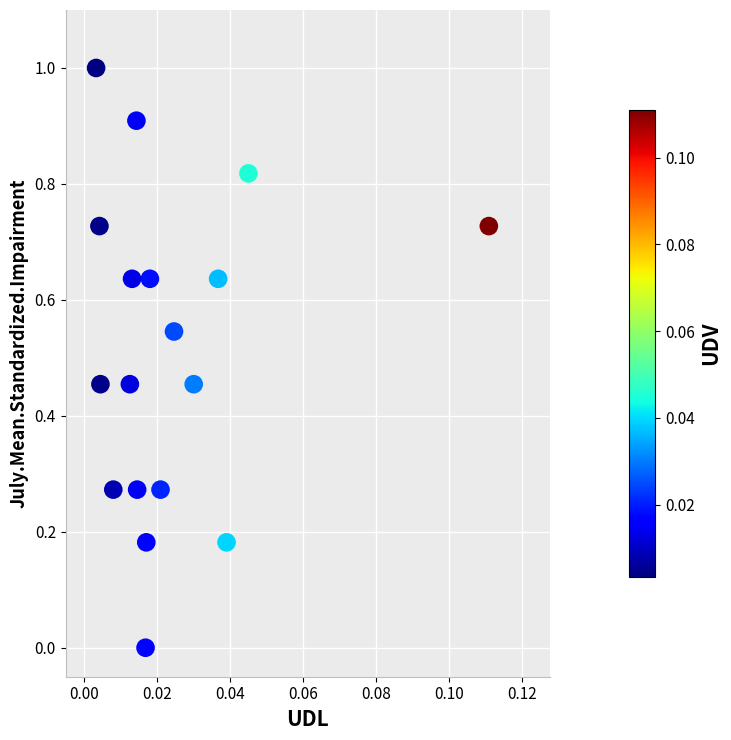

What is the range of Y values (max minus min)?

1.0